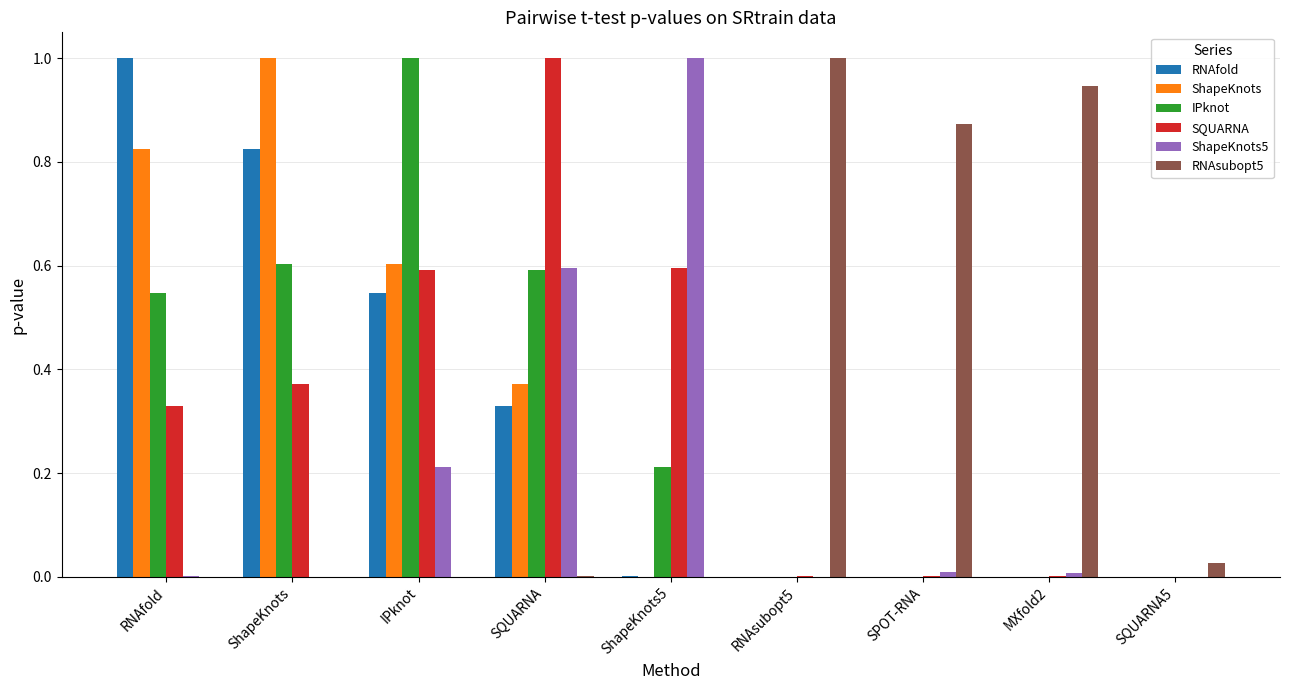

What is the sum of the SQUARNA values at IPknot and SQUARNA5?

0.6